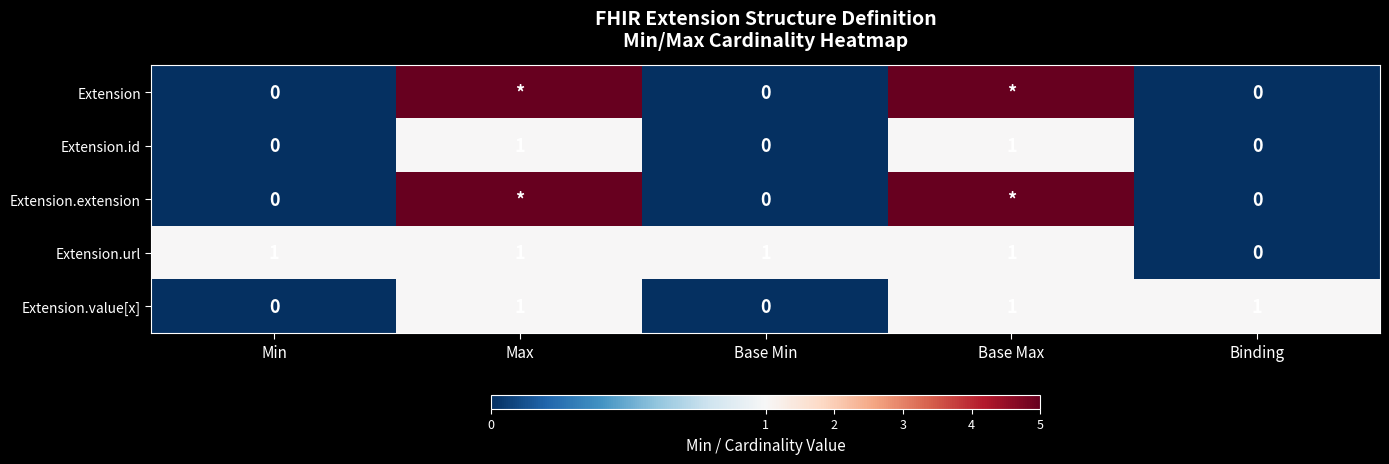

How many values in the Extension.id series exceed 0?

2